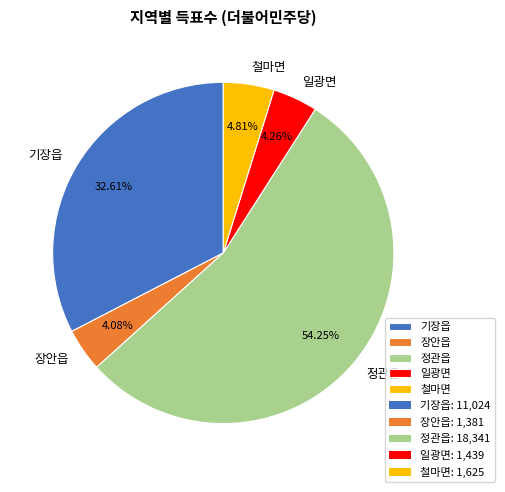

The 일광면 slice represents 11% of the pie. True or false?

False